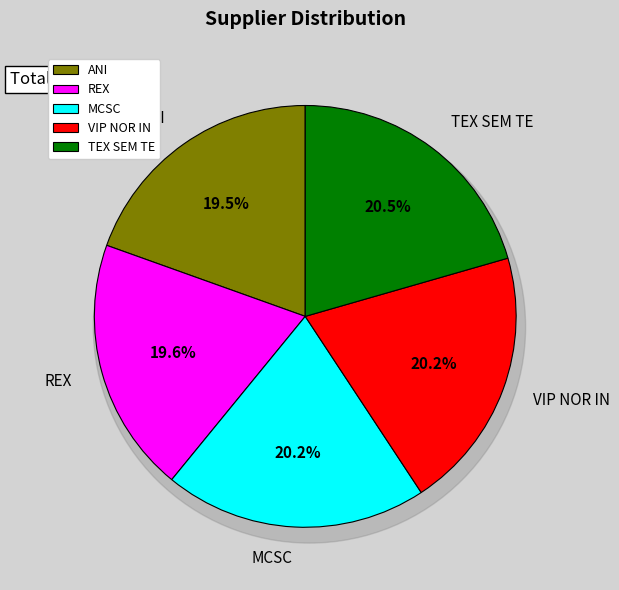

Rank the categories by value from lowest to highest.

ANI, REX, MCSC, VIP NOR IN, TEX SEM TE